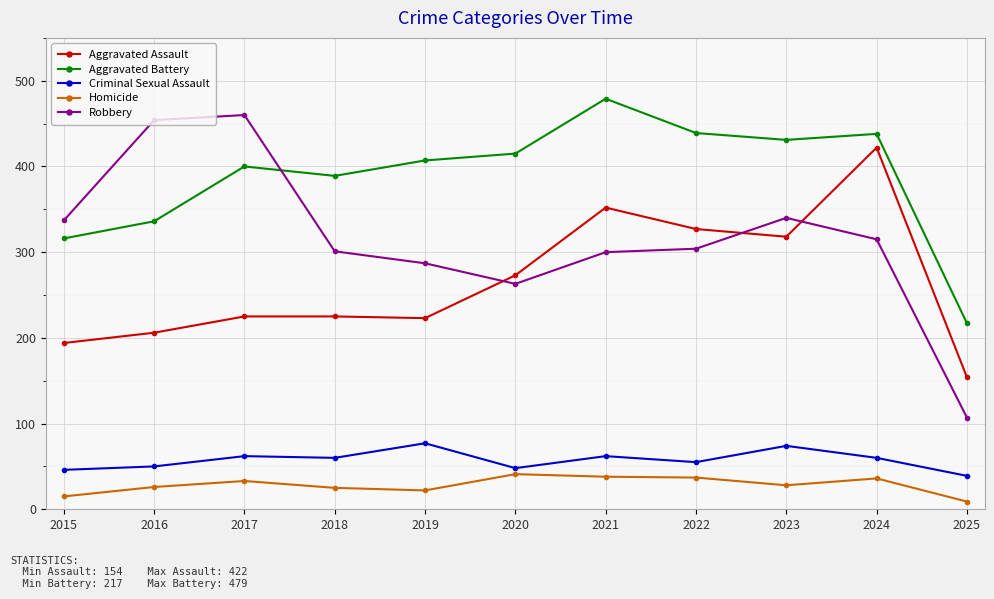

Where does the Criminal Sexual Assault series first go above 60?

2017